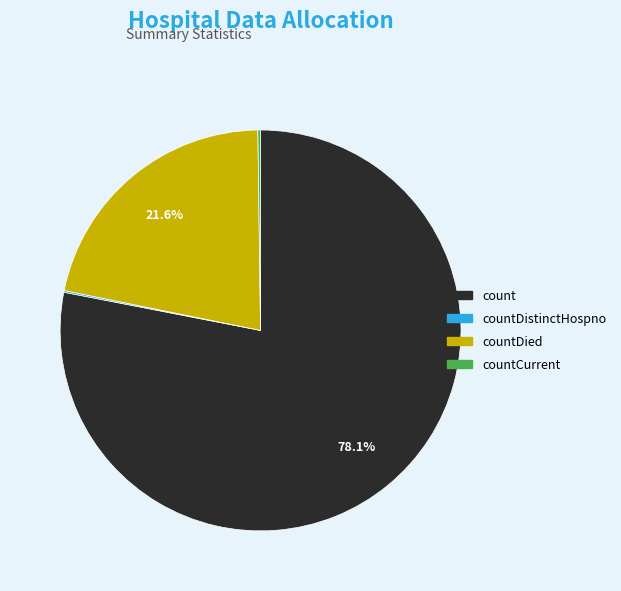

Is there a majority slice in this chart?

Yes